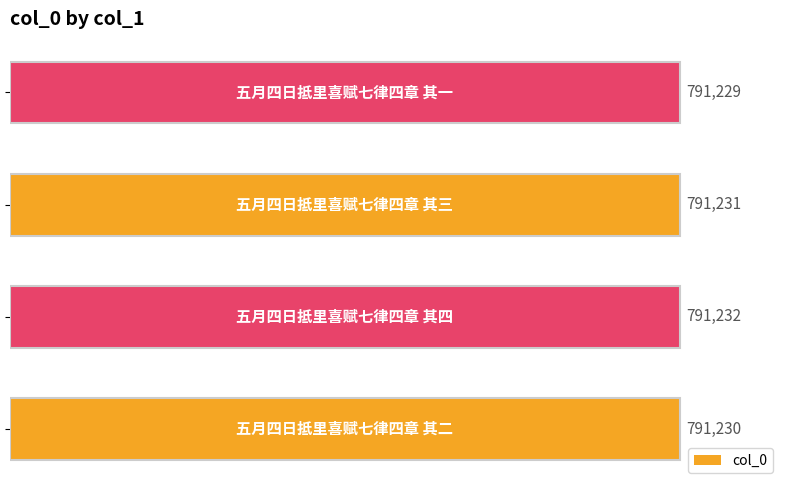

How many bars are there in total?

4